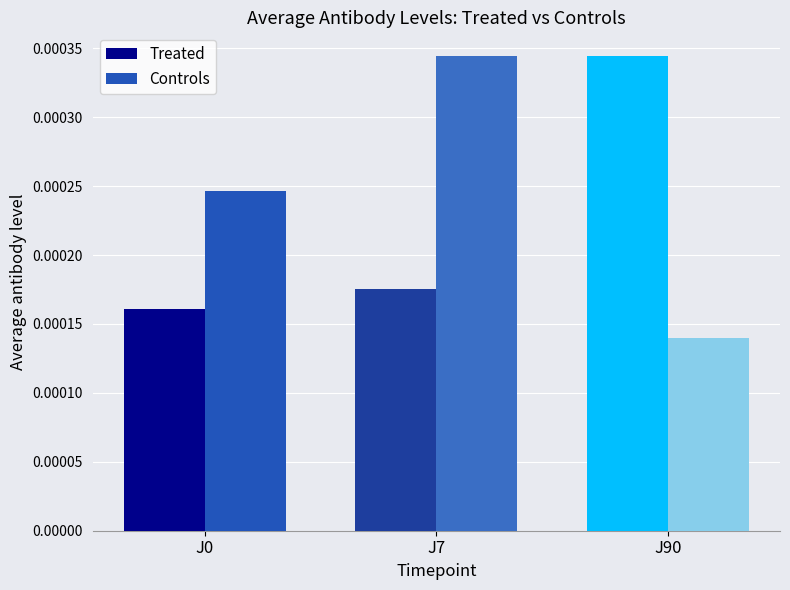

At how many categories does at least one series exceed 0?

3